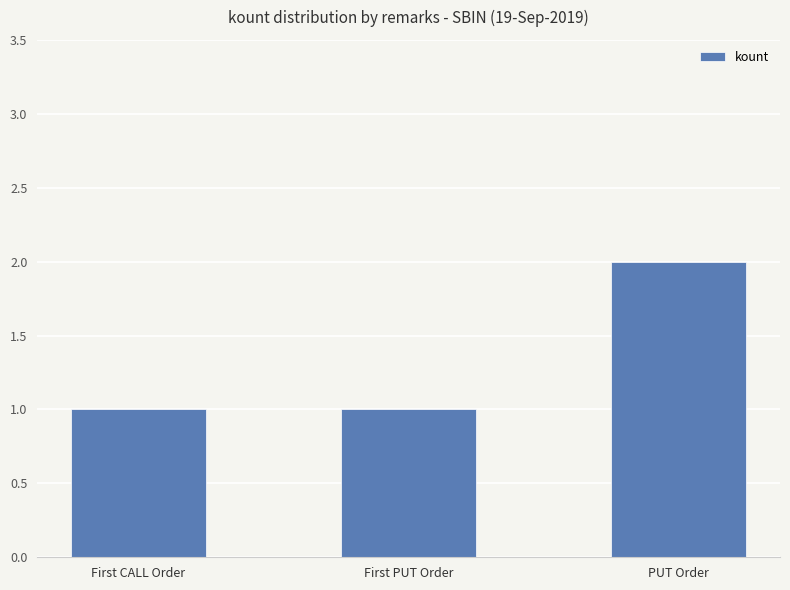

What is the difference between the maximum and minimum values?

1